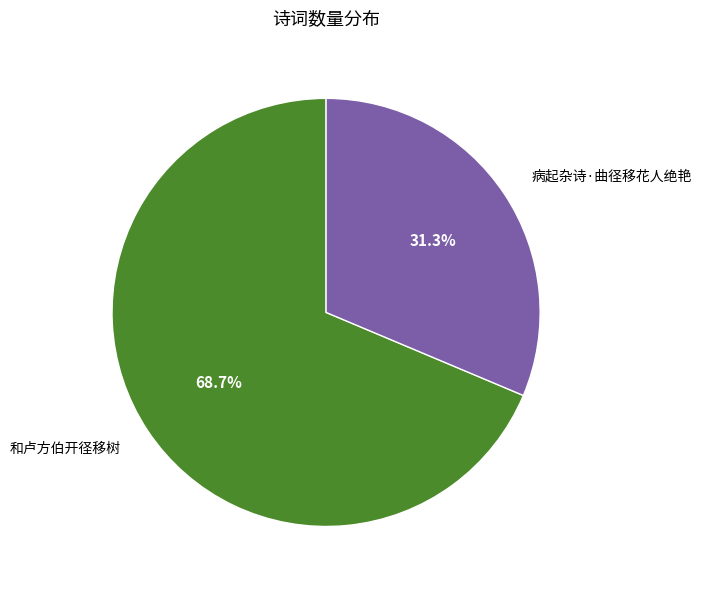

What percentage is the 病起杂诗·曲径移花人绝艳 slice, to the nearest percent?

31%